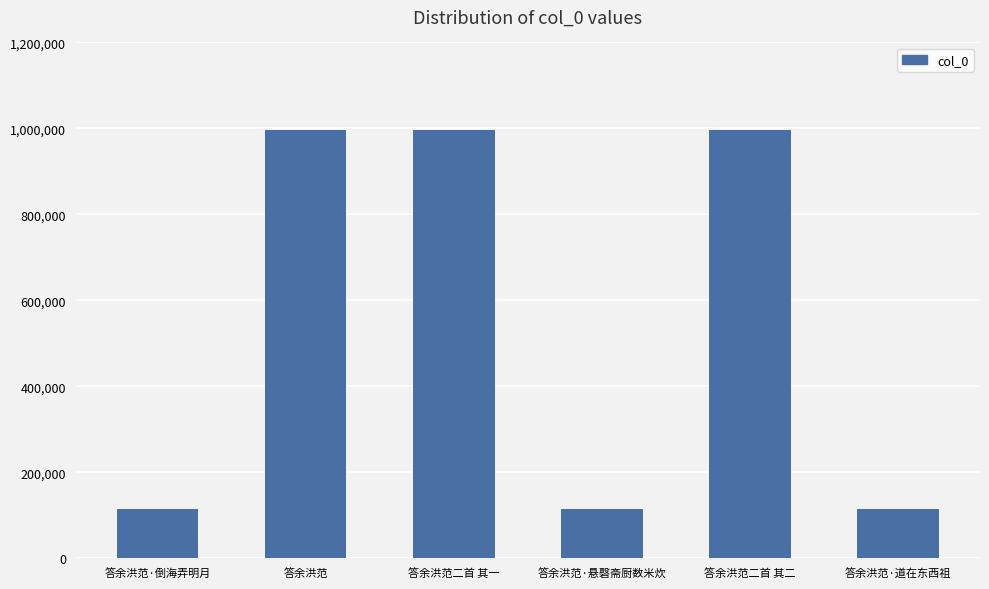

What is the maximum value shown in the chart?

997216